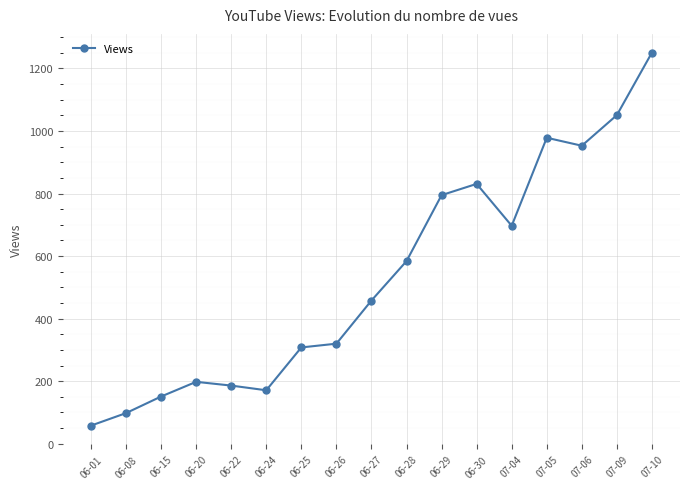

What is the average value?

534.6